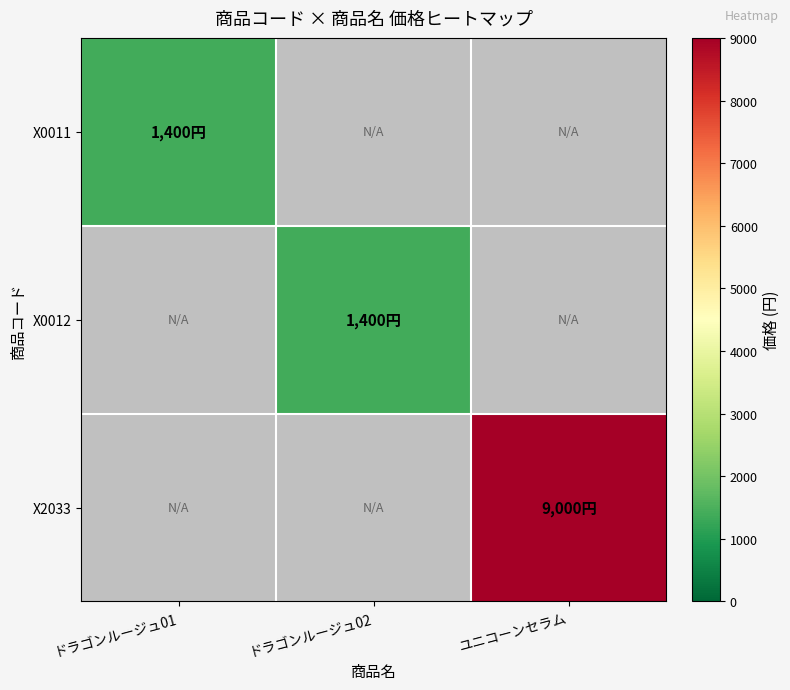

The X0012 series shows 1984.6 at ドラゴンルージュ02. True or false?

False